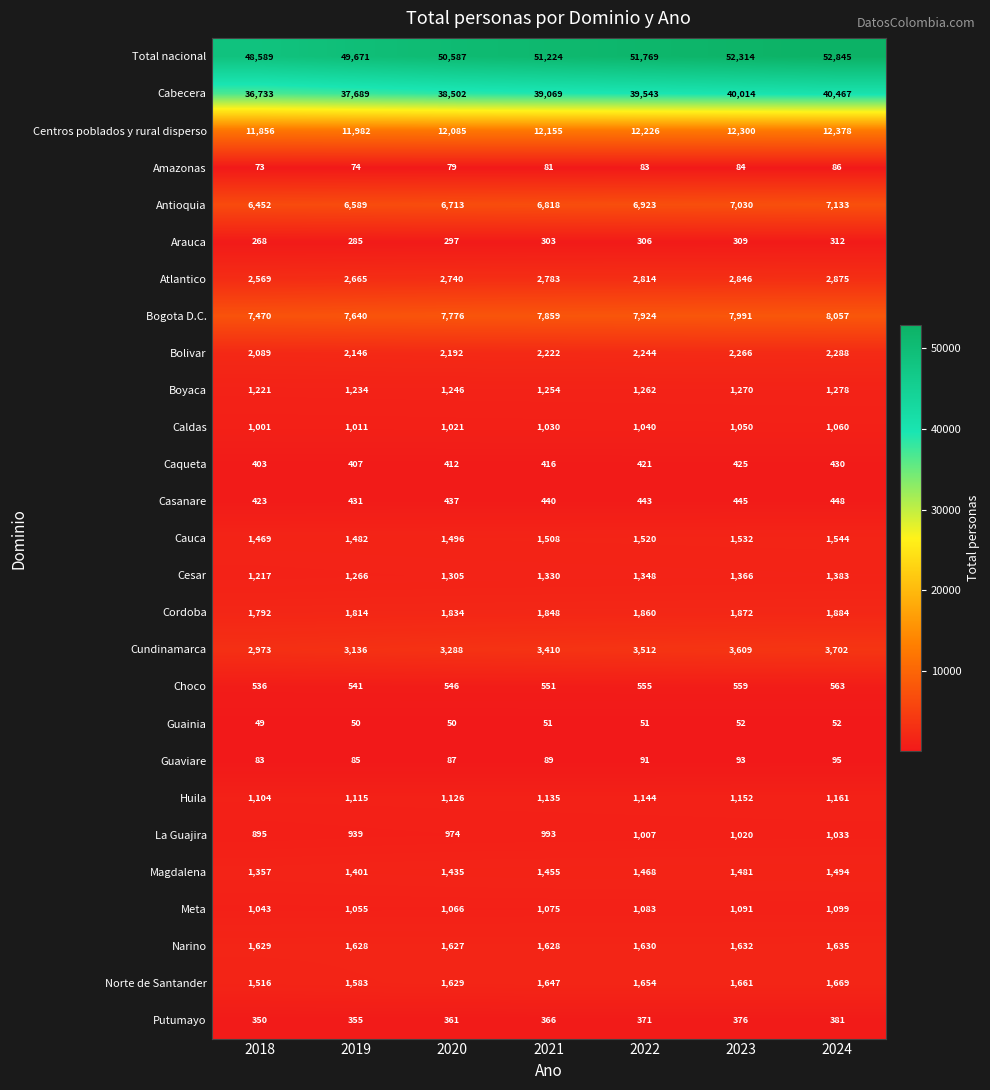

Read the Centros poblados y rural disperso value at 2019, to the nearest 100.

12000